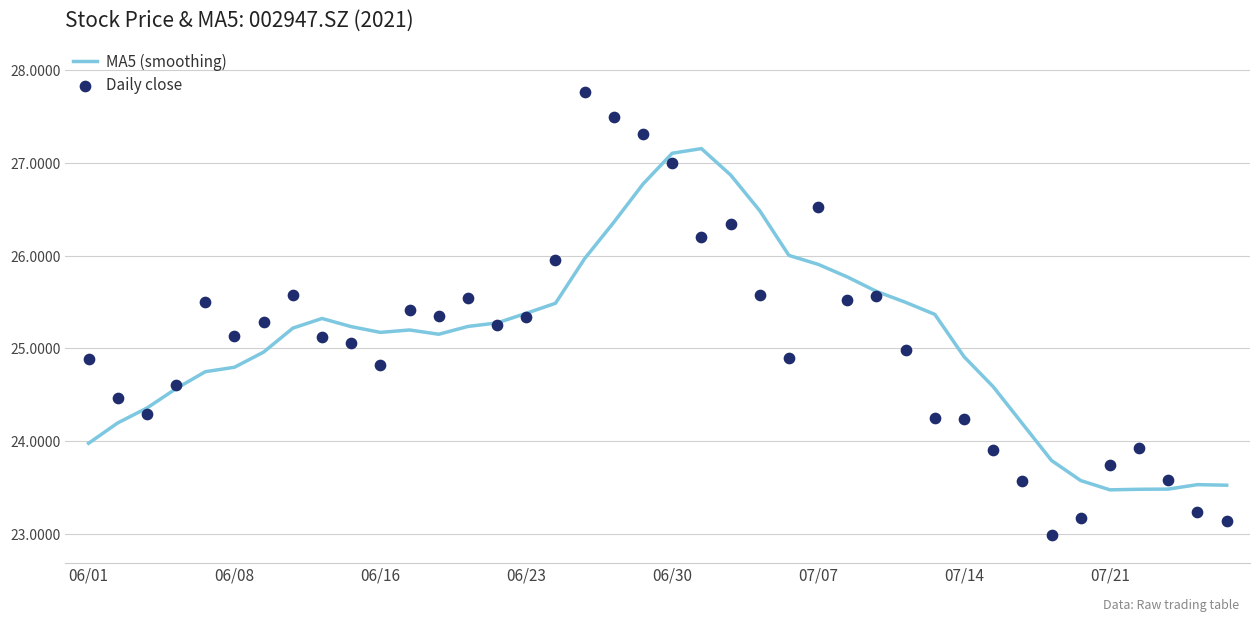

What are all the series names shown in the legend?

MA5 (smoothing), Daily close